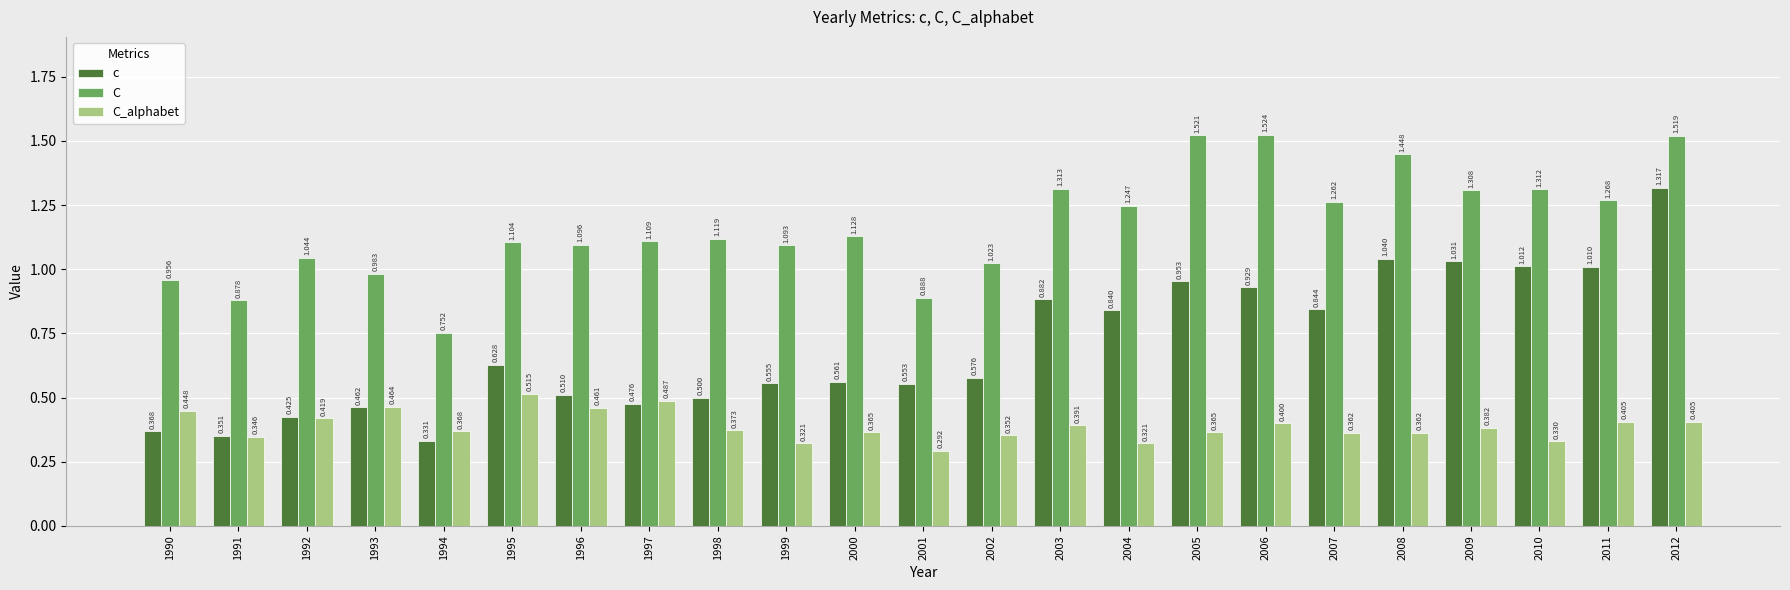

Which series has the largest total across all categories?

C